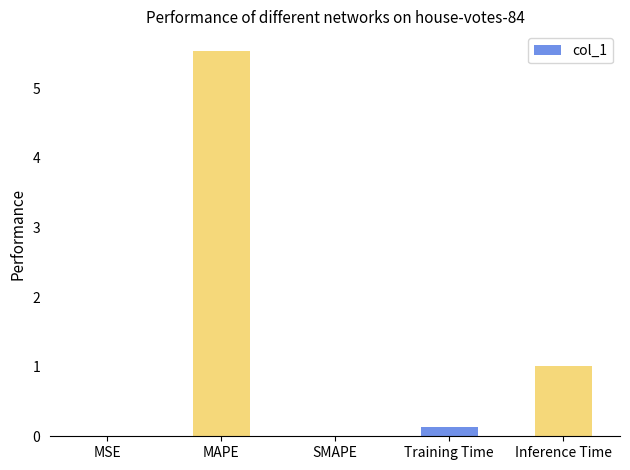

The chart shows a value of 1.0 at Inference Time. True or false?

True